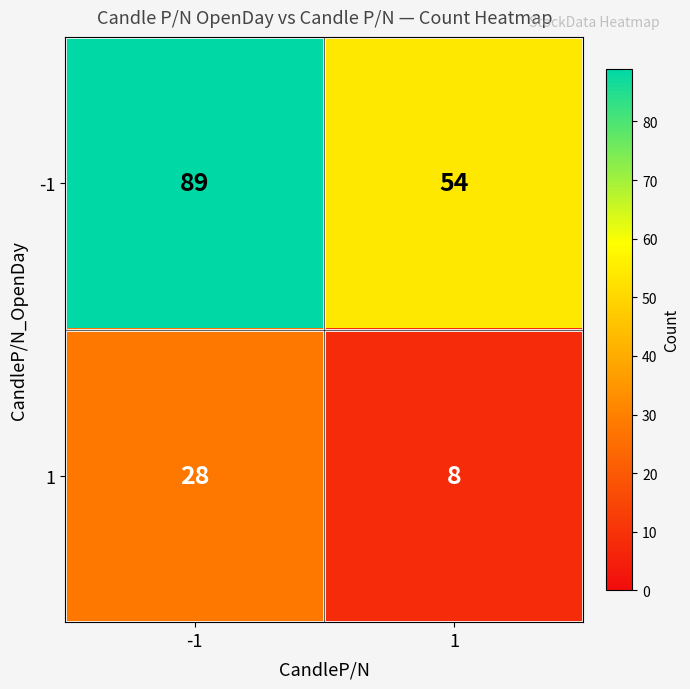

Which series has the largest range (max minus min)?

-1